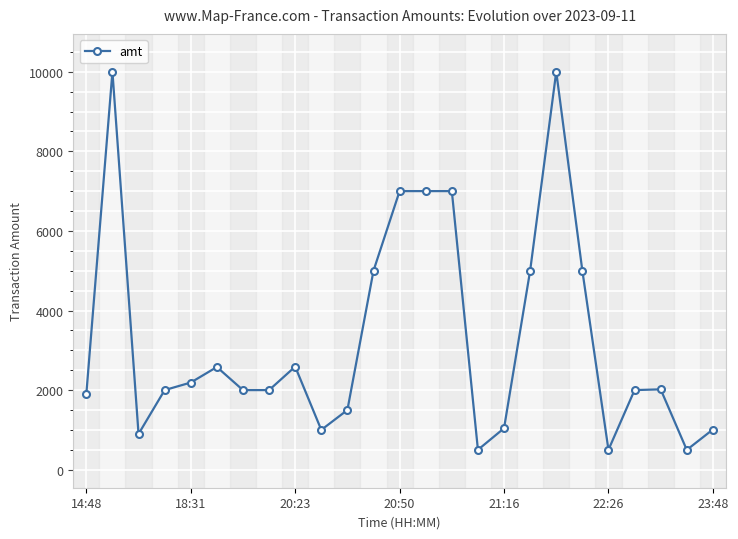

What is the sum of all values?

82225.5